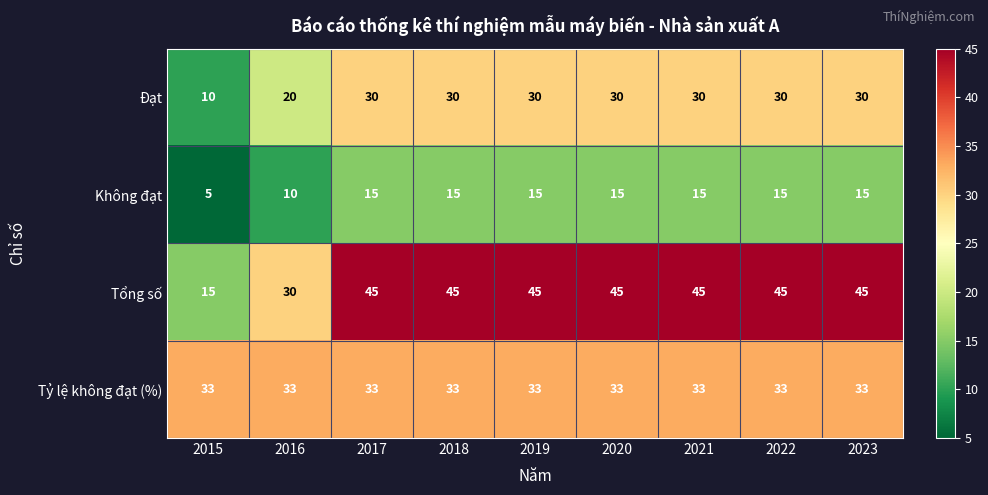

Is the value of Không đạt at 2023 greater than the value of Tổng số at 2017?

No